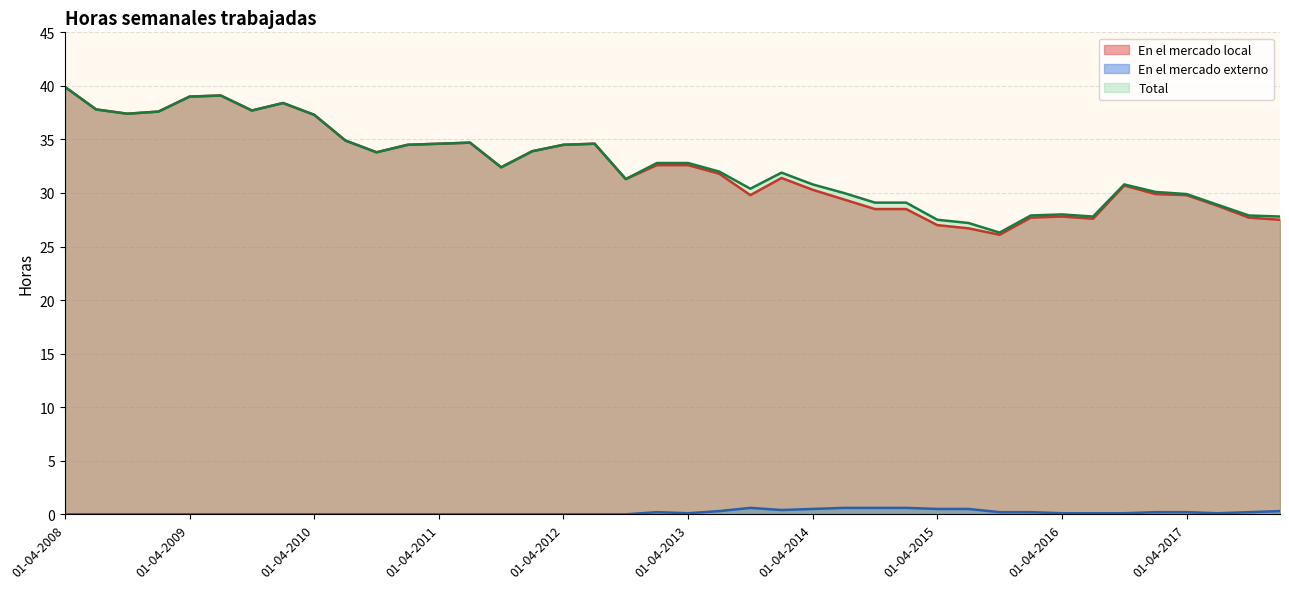

Reading right to left, extract all data points from this chart.

En el mercado local: 27.5	27.7	28.8	29.8	29.9	30.7	27.6	27.8	27.7	26.1	26.7	27.0	28.5	28.5	29.4	30.3	31.4	29.8	31.8	32.6	32.6	31.3	34.6	34.5	33.9	32.4	34.7	34.6	34.5	33.8	34.9	37.3	38.4	37.7	39.1	39.0	37.6	37.4	37.8	39.9
En el mercado externo: 0.3	0.2	0.1	0.2	0.2	0.1	0.1	0.1	0.2	0.2	0.5	0.5	0.6	0.6	0.6	0.5	0.4	0.6	0.3	0.1	0.2	0.0	0.0	0.0	0.0	0.0	0.0	0.0	0.0	0.0	0.0	0.0	0.0	0.0	0.0	0.0	0.0	0.0	0.0	0.0
Total: 27.8	27.9	28.9	29.9	30.1	30.8	27.8	28.0	27.9	26.3	27.2	27.5	29.1	29.1	30.0	30.8	31.9	30.4	32.0	32.8	32.8	31.3	34.6	34.5	33.9	32.4	34.7	34.6	34.5	33.8	34.9	37.3	38.4	37.7	39.1	39.0	37.6	37.4	37.8	39.9